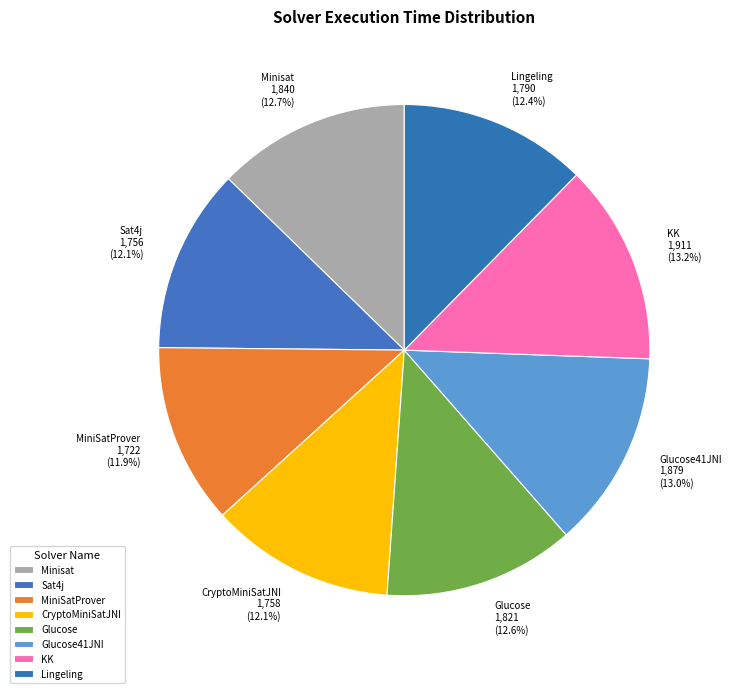

Does Sat4j account for over 50% of the chart?

No